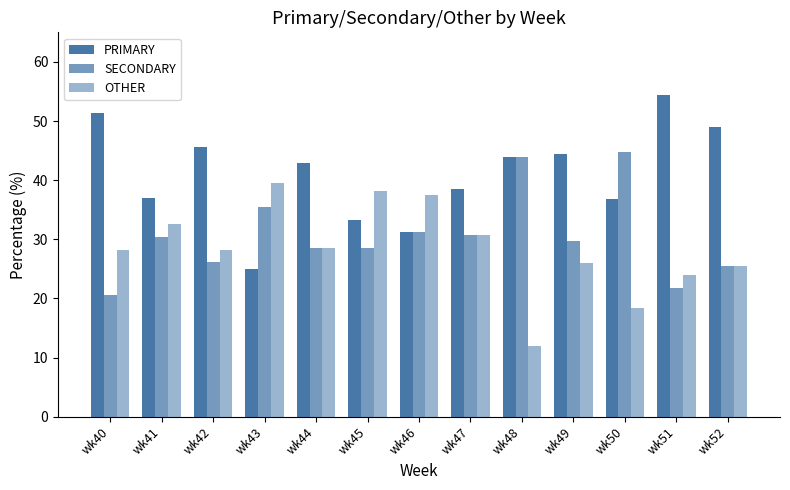

What is the sum of the PRIMARY values at wk48 and wk40?

95.3